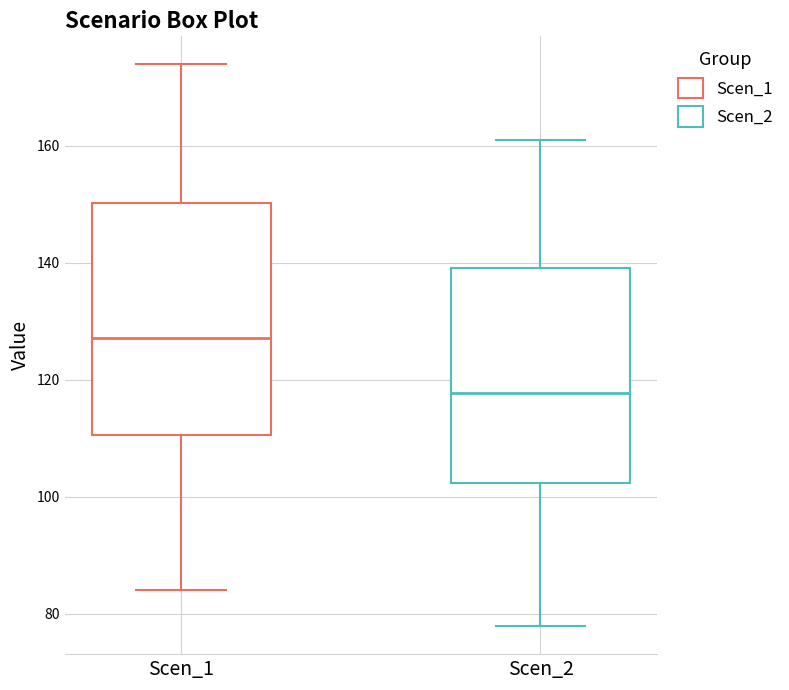

Reading left to right, transcribe this box plot: for each box, give where its median line is, the range the box spans, and where its two whiskers end, as read against the y-axis. The values are not printed on the chart, so give them approximately, as read against the axis.

Scen_1: median 128, box 110 to 150, whiskers 84 to 174
Scen_2: median 118, box 102 to 140, whiskers 78 to 160